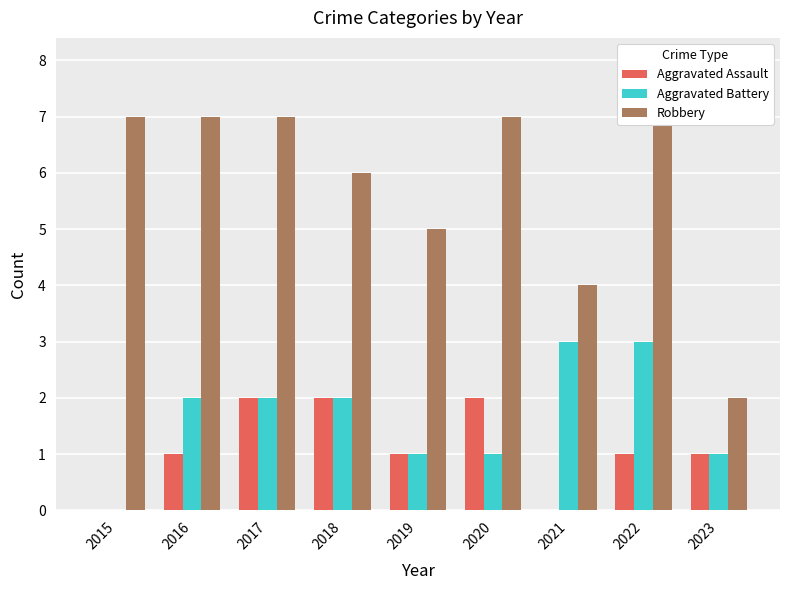

What is the approximate value of Aggravated Battery at 2021?

3